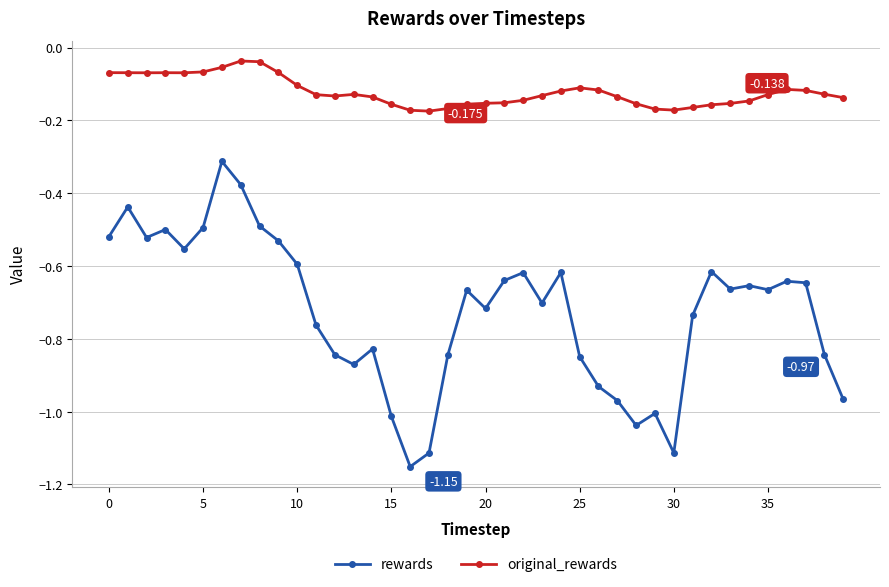

Which series has the largest total across all categories?

original_rewards